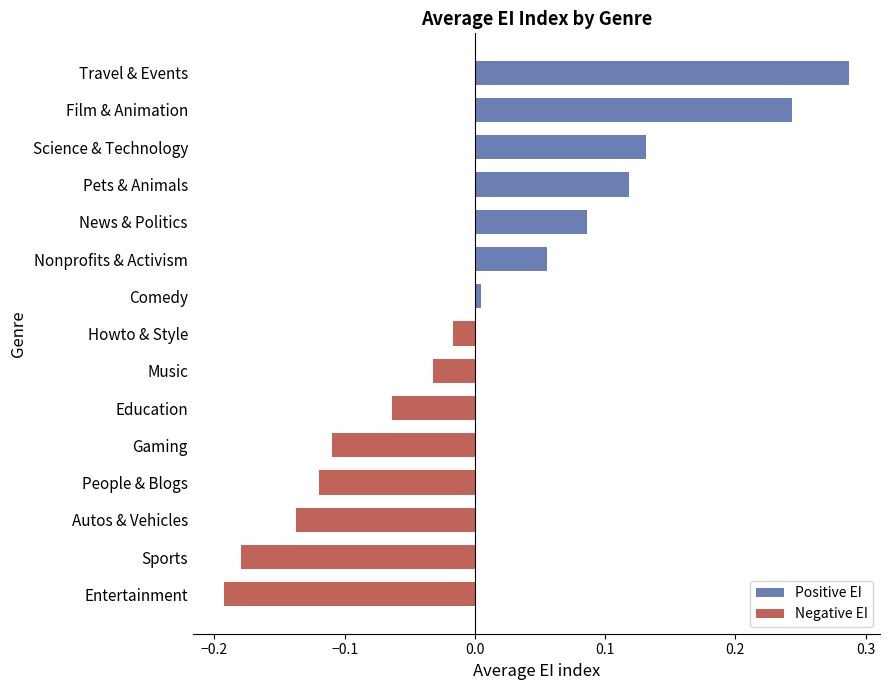

What is the difference between the maximum and second lowest values?

0.5